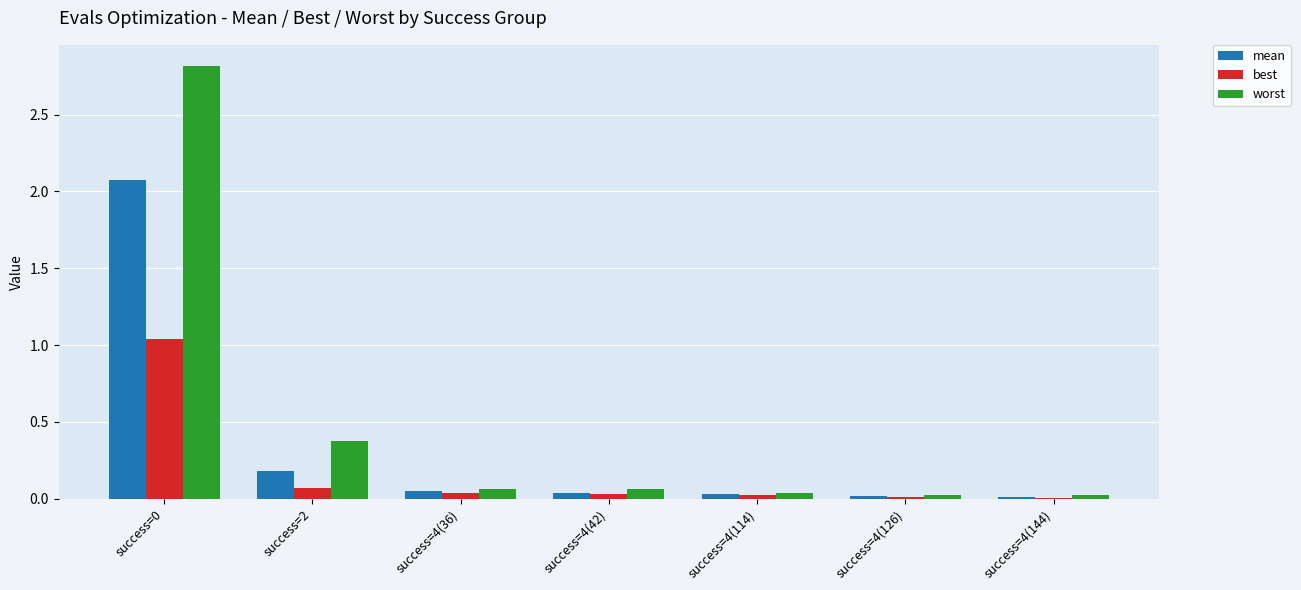

Is it true that worst equals 0.0 at success=4(126)?

True